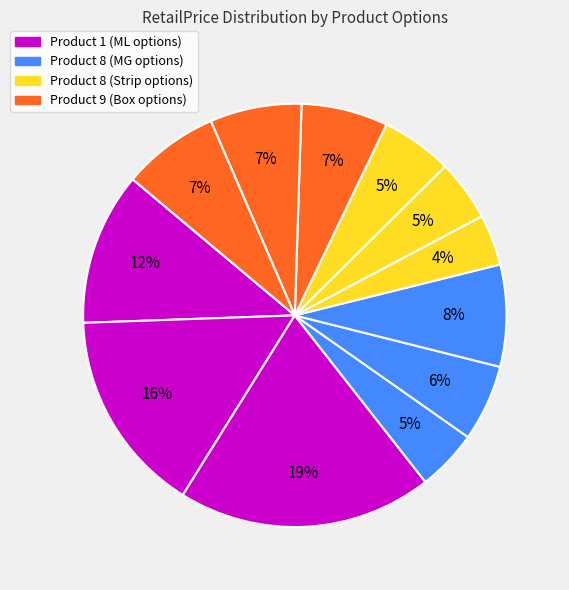

How many slices are in this pie chart?

12